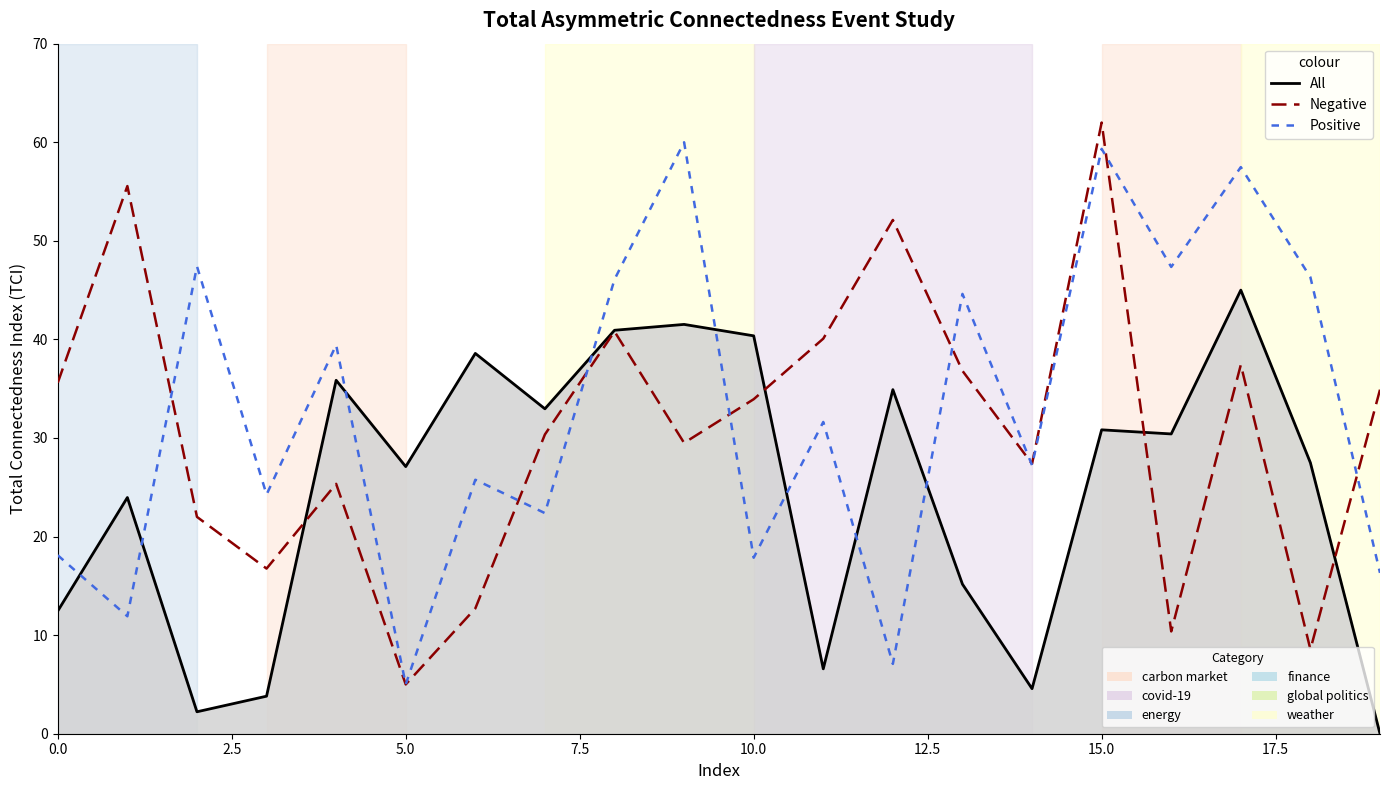

What is the maximum value shown in the chart?

62.0